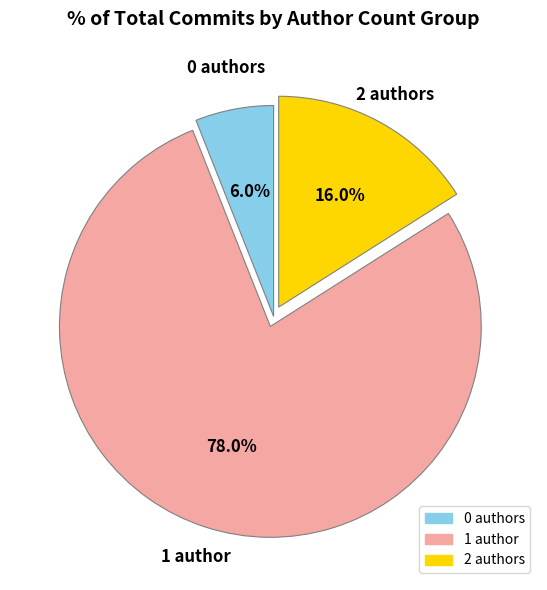

Is there any slice that represents more than half of the pie?

Yes